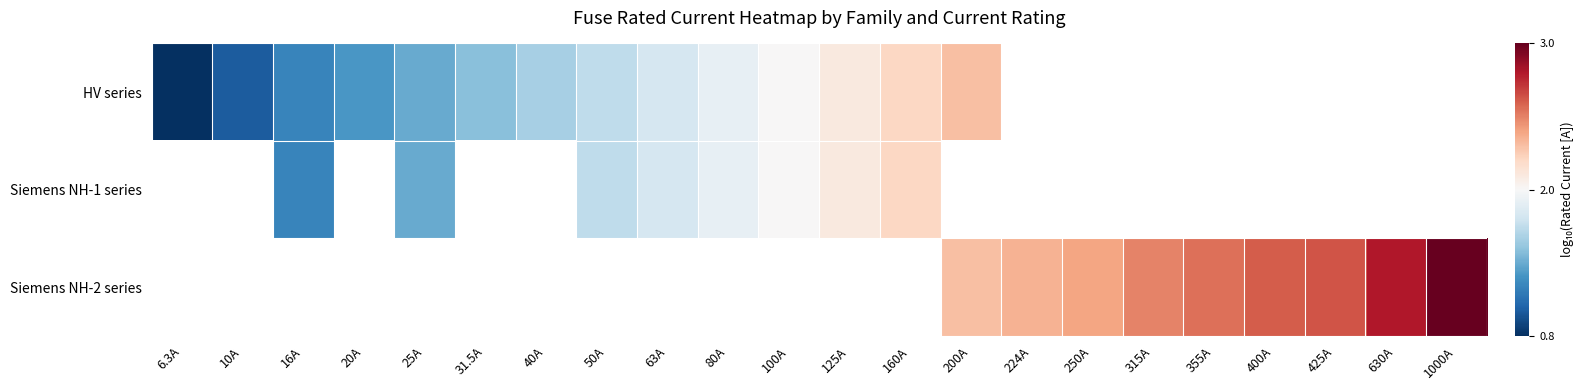

Read the HV series value at 20A.

1.3